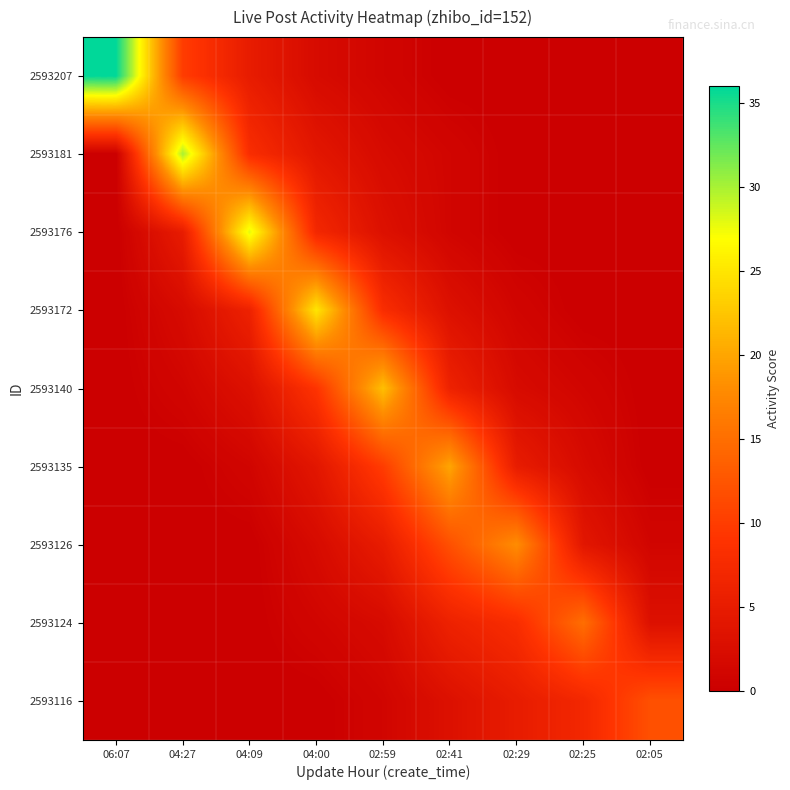

Reading right to left, list all the values displayed in this chart.

2593207: 02:05=0	02:25=0	02:29=0	02:41=0	02:59=1	04:00=2	04:09=5	04:27=10	06:07=36
2593181: 02:05=0	02:25=0	02:29=0	02:41=1	02:59=2	04:00=4	04:09=8	04:27=30	06:07=0
2593176: 02:05=0	02:25=0	02:29=0	02:41=1	02:59=3	04:00=7	04:09=28	04:27=5	06:07=0
2593172: 02:05=0	02:25=0	02:29=1	02:41=3	02:59=8	04:00=25	04:09=6	04:27=2	06:07=0
2593140: 02:05=0	02:25=1	02:29=2	02:41=6	02:59=22	04:00=9	04:09=3	04:27=1	06:07=0
2593135: 02:05=0	02:25=2	02:29=5	02:41=20	02:59=10	04:00=4	04:09=1	04:27=0	06:07=0
2593126: 02:05=1	02:25=4	02:29=18	02:41=12	02:59=5	04:00=2	04:09=0	04:27=0	06:07=0
2593124: 02:05=3	02:25=15	02:29=8	02:41=6	02:59=2	04:00=1	04:09=0	04:27=0	06:07=0
2593116: 02:05=12	02:25=7	02:29=5	02:41=3	02:59=1	04:00=0	04:09=0	04:27=0	06:07=0